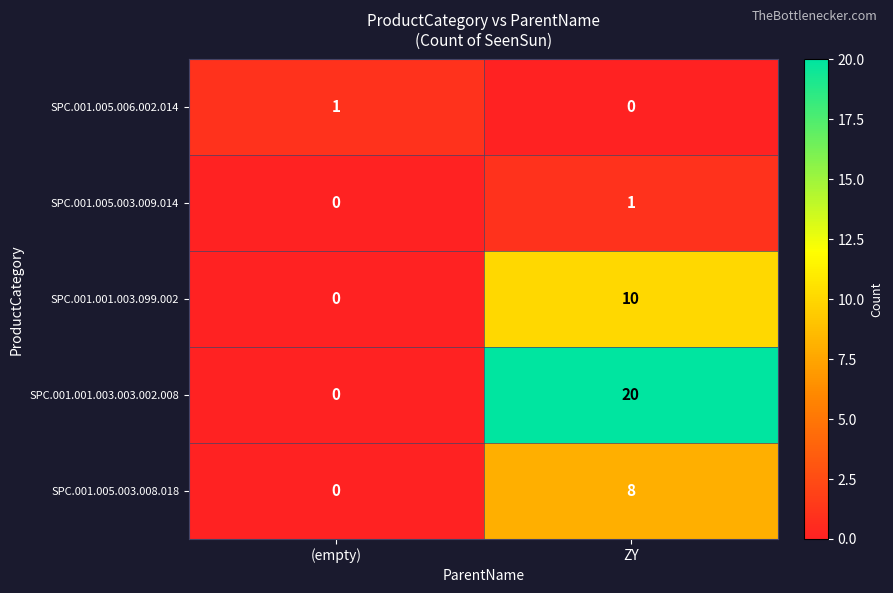

Reading left to right, list all the values displayed in this chart.

SPC.001.005.006.002.014: (empty)=1	ZY=0
SPC.001.005.003.009.014: (empty)=0	ZY=1
SPC.001.001.003.099.002: (empty)=0	ZY=10
SPC.001.001.003.003.002.008: (empty)=0	ZY=20
SPC.001.005.003.008.018: (empty)=0	ZY=8